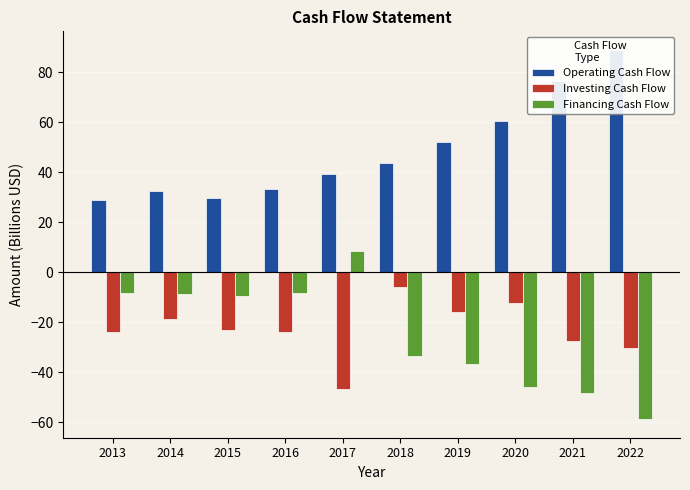

How many values in the Investing Cash Flow series are below -23?

6